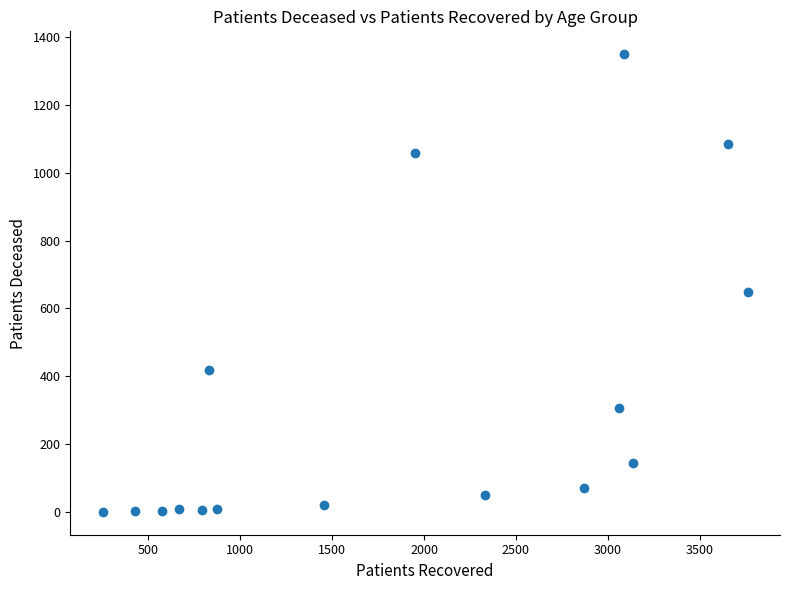

What Y value in the scatter plot is closest to 675?

648